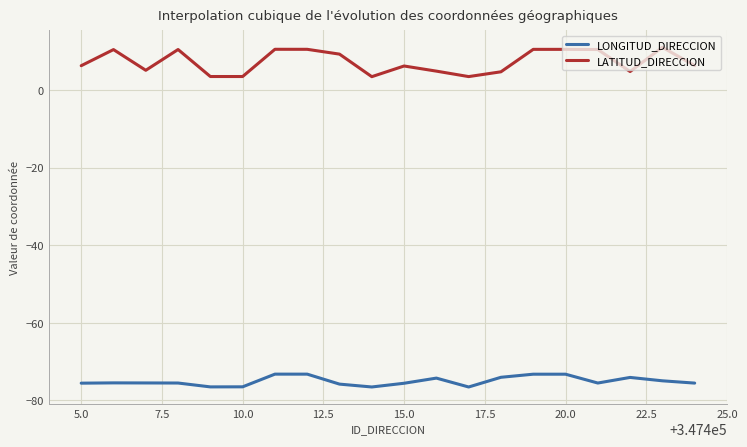

What is the difference between the maximum and minimum values in the LONGITUD_DIRECCION series?

3.3